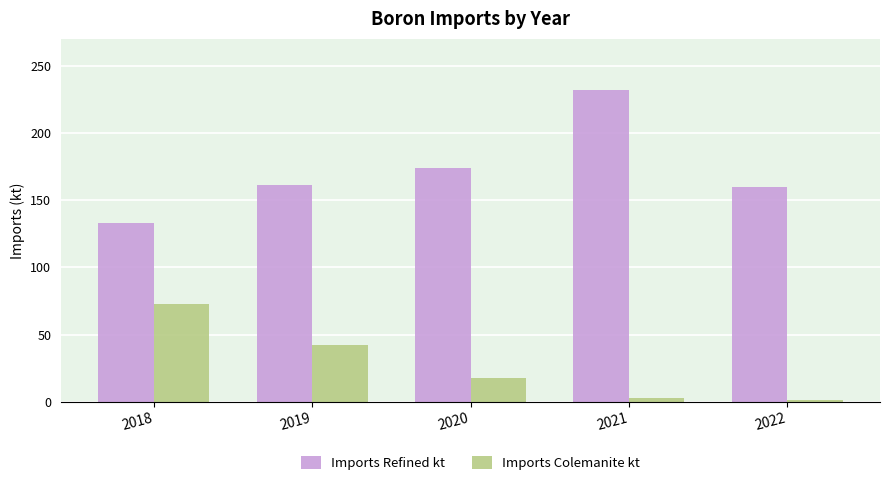

What is the lowest value of the Imports Colemanite kt series?

1